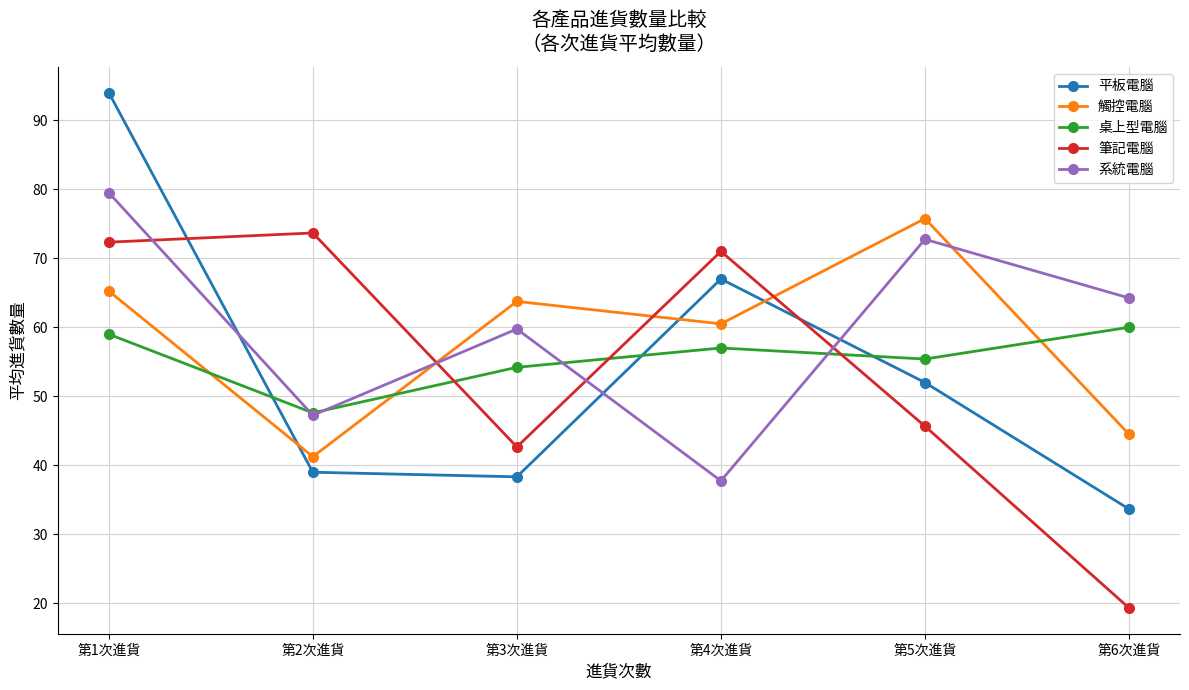

The value of 觸控電腦 at 第6次進貨 is 44.5. True or false?

True